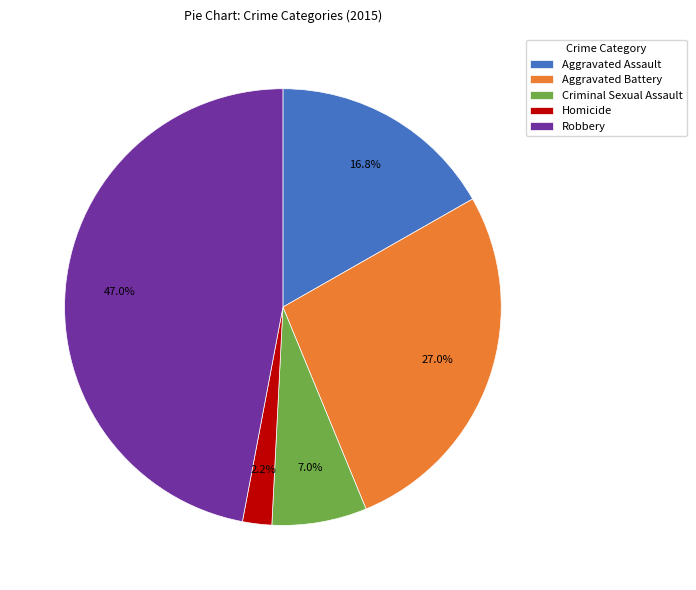

To the nearest percent, what portion does Aggravated Battery represent?

27%